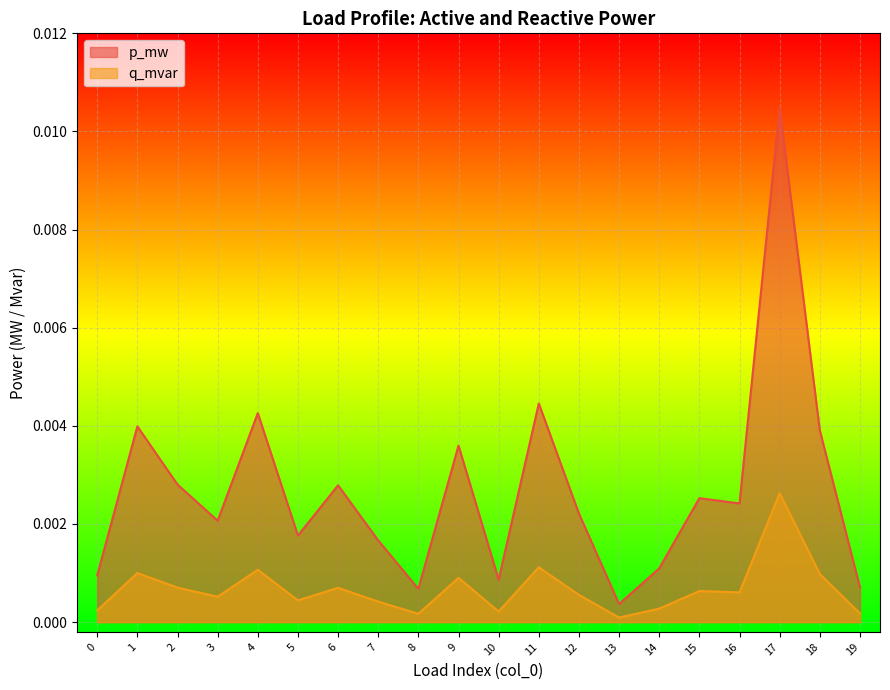

Rank the series at 2 from lowest to highest value.

q_mvar, p_mw